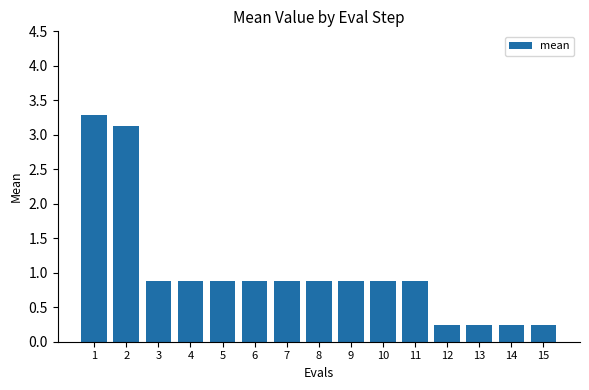

What is the average value?

1.0